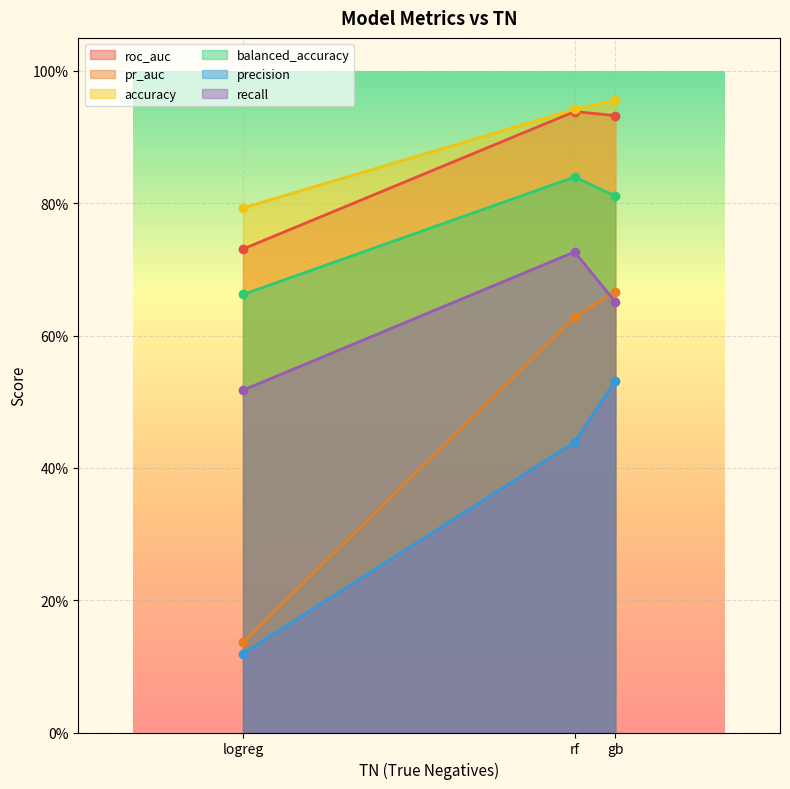

Does the chart display data point markers on the line(s)?

Yes